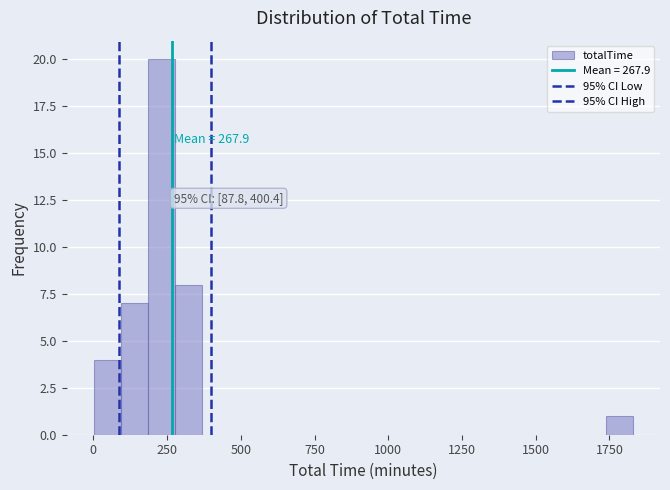

Read against the x-axis, roughly where is the centre of the tallest bar?

250